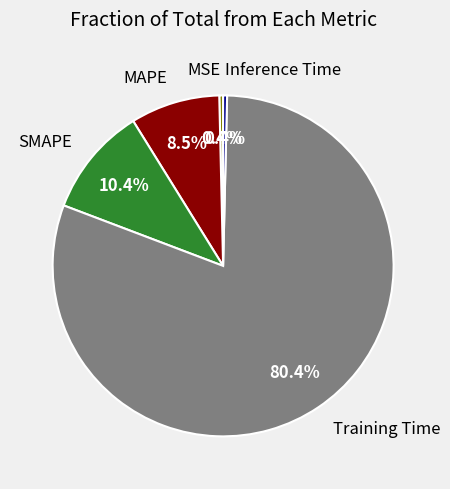

Which slice is the largest?

Training Time